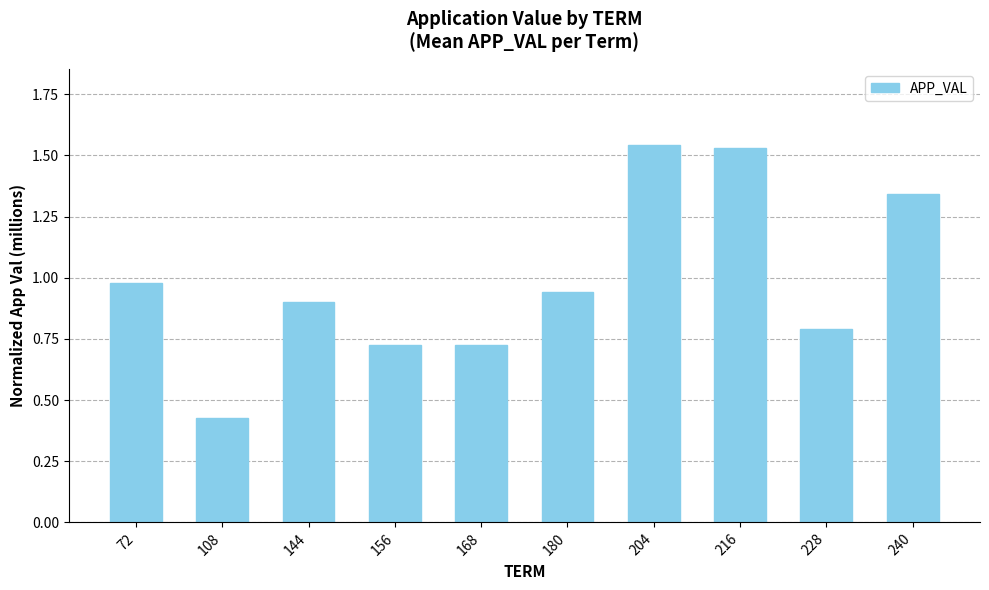

The value at 228 is 1.1. True or false?

False